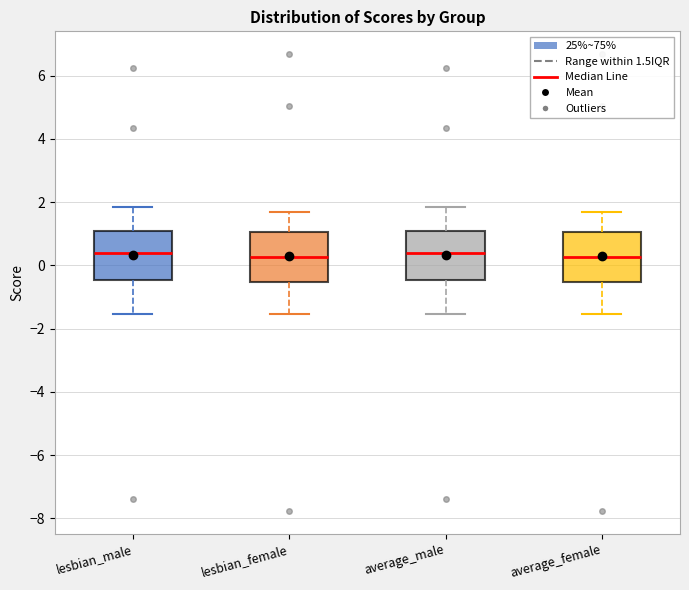

Reading left to right, read every box against the y-axis: the position of its median line, the range the box covers, and the ends of its whiskers. The values are not printed on the chart, so give them approximately, as read against the axis.

lesbian_male: median 0.4, box -0.4 to 1.0, whiskers -1.6 to 1.8
lesbian_female: median 0.2, box -0.6 to 1.0, whiskers -1.6 to 1.6
average_male: median 0.4, box -0.4 to 1.0, whiskers -1.6 to 1.8
average_female: median 0.2, box -0.6 to 1.0, whiskers -1.6 to 1.6